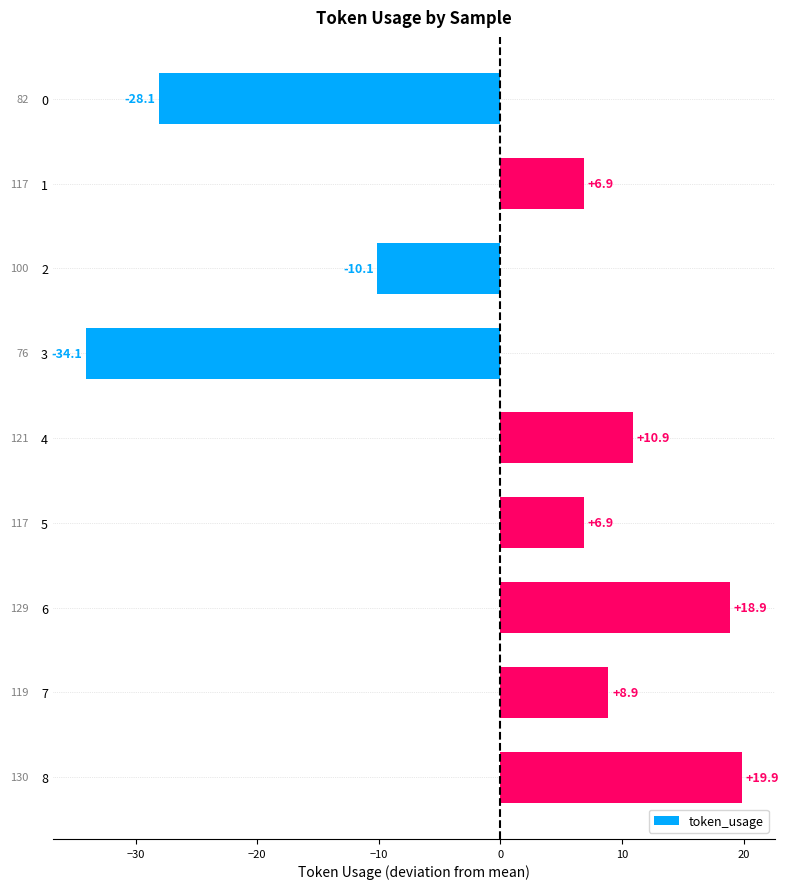

What is the difference between the maximum and minimum values?

54.0